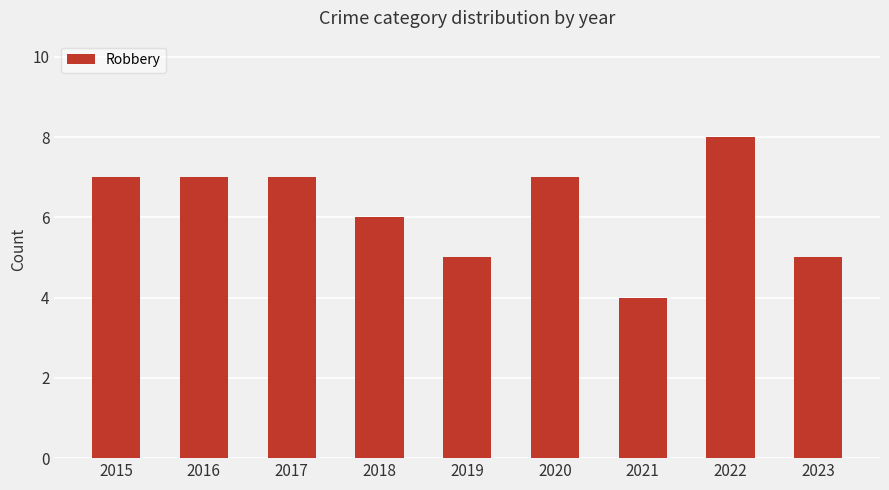

What is the sum of all values?

56